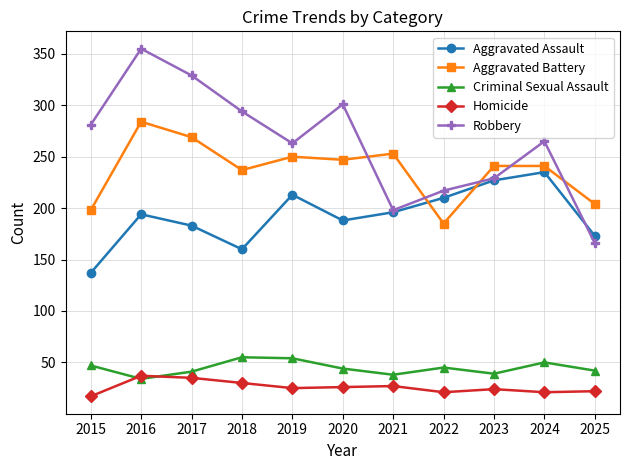

What is the maximum value shown in the chart?

355